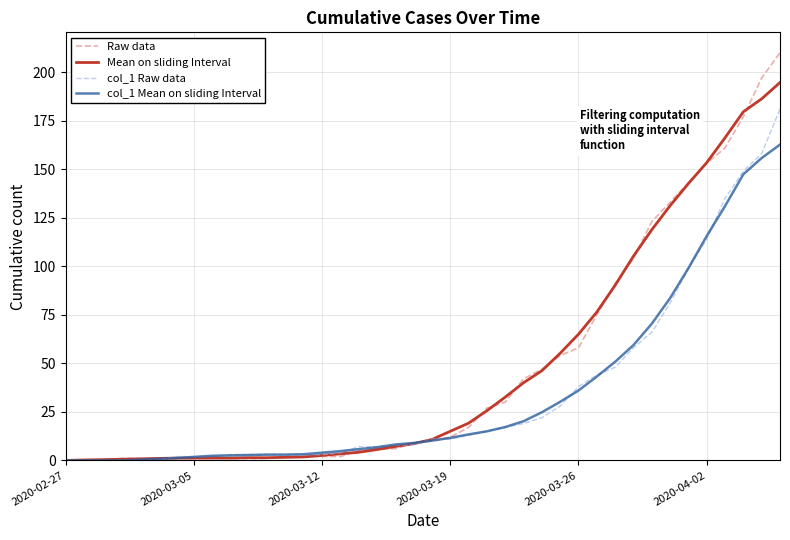

What is the maximum value for col_1 Mean on sliding Interval?

162.7